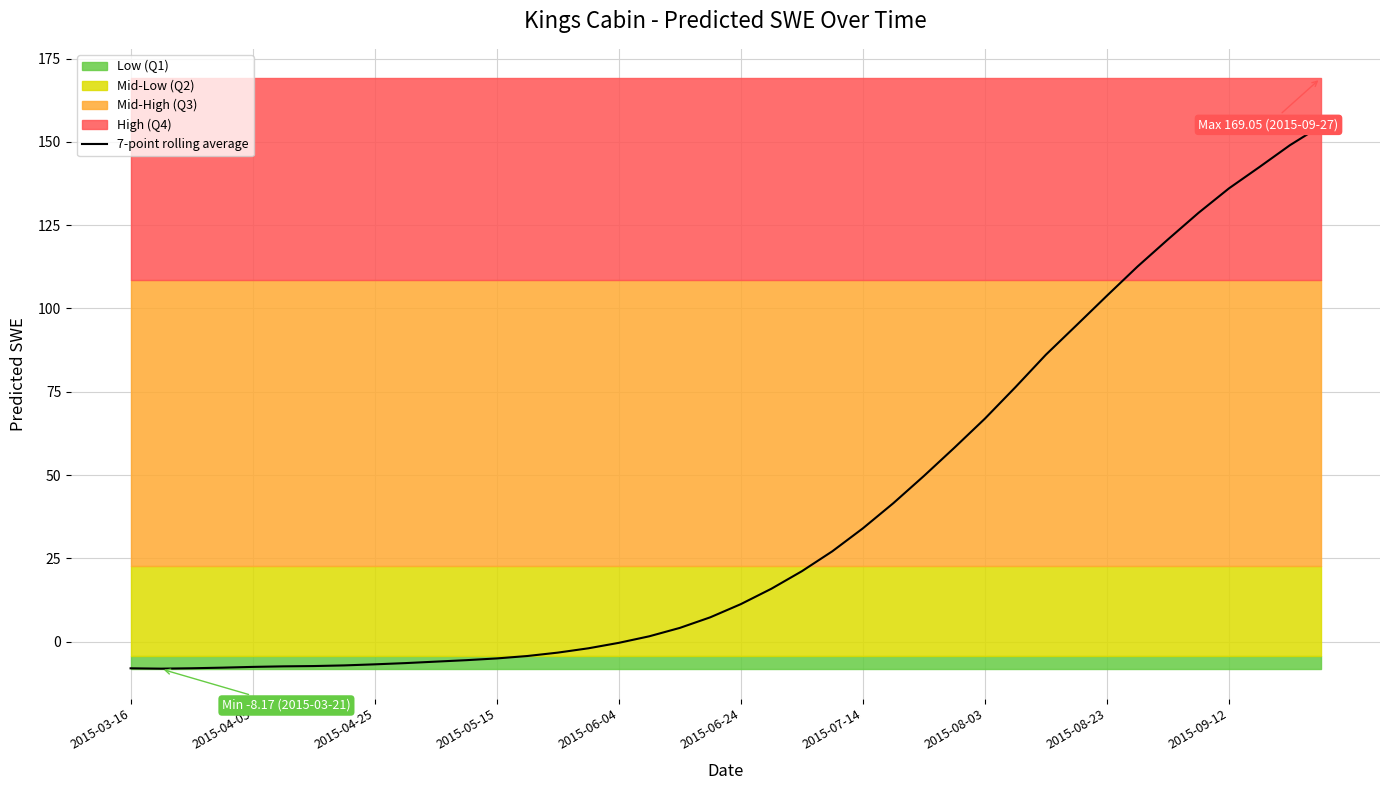

What is the difference between the values at 29 and 37?

66.1